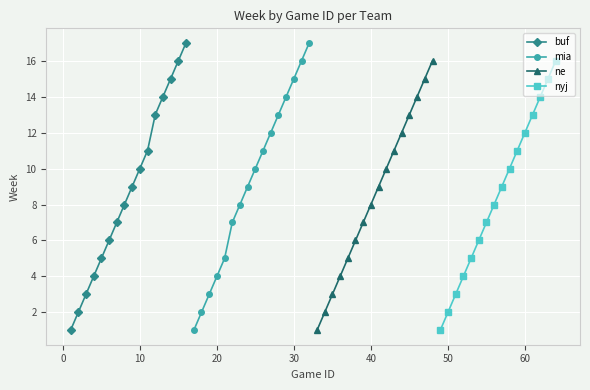

What is the difference between the maximum and minimum values in the mia series?

16